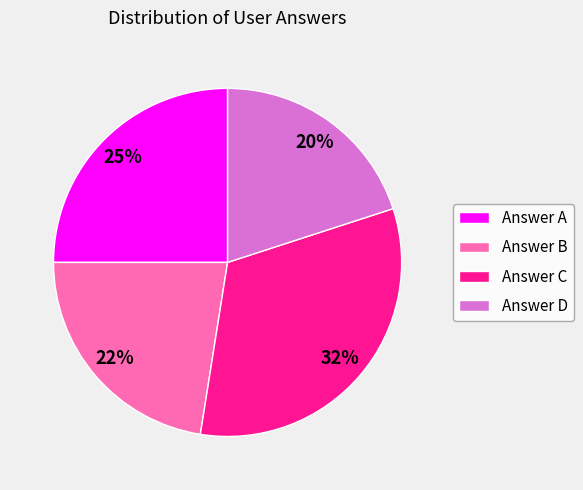

Which slice is the largest?

Answer C